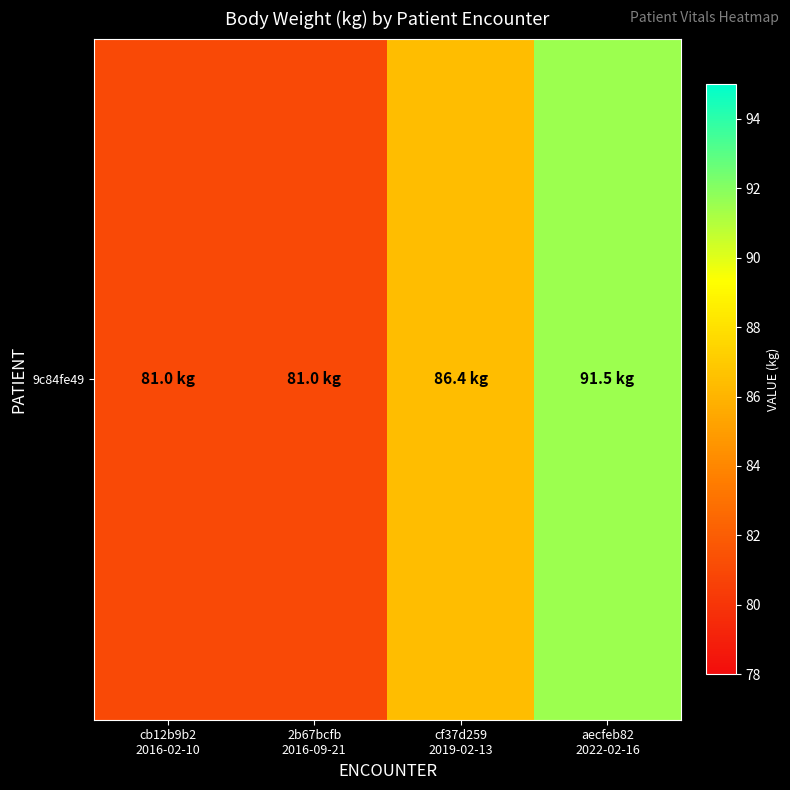

Rank the categories by value from highest to lowest.

aecfeb82
2022-02-16, cf37d259
2019-02-13, cb12b9b2
2016-02-10, 2b67bcfb
2016-09-21